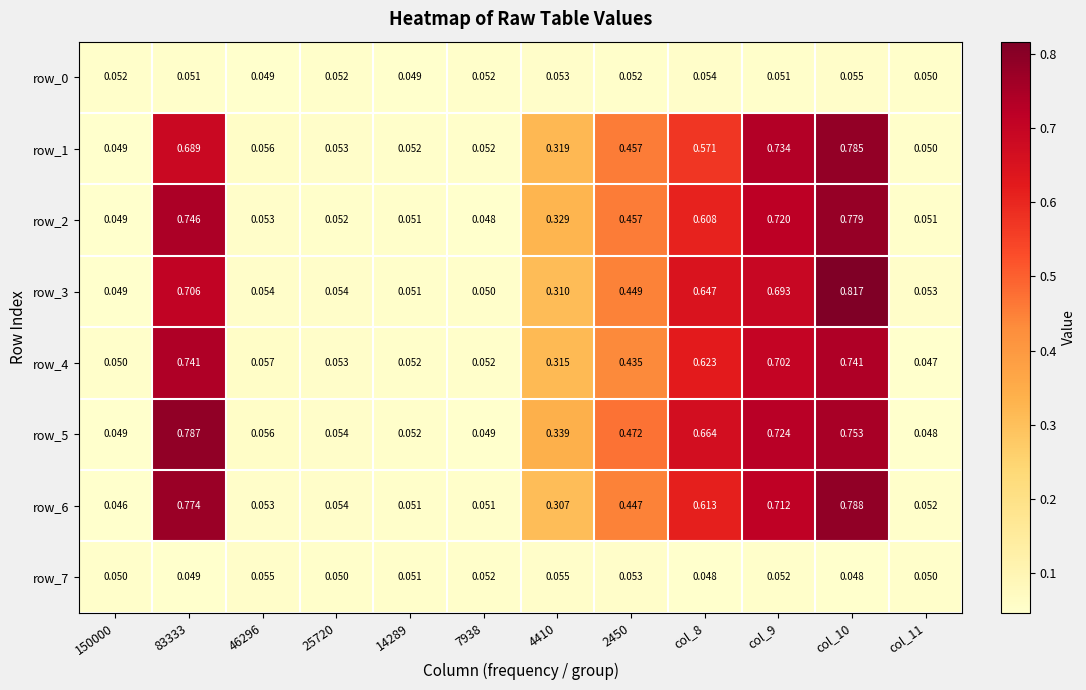

Which series has the widest spread of values?

row_3